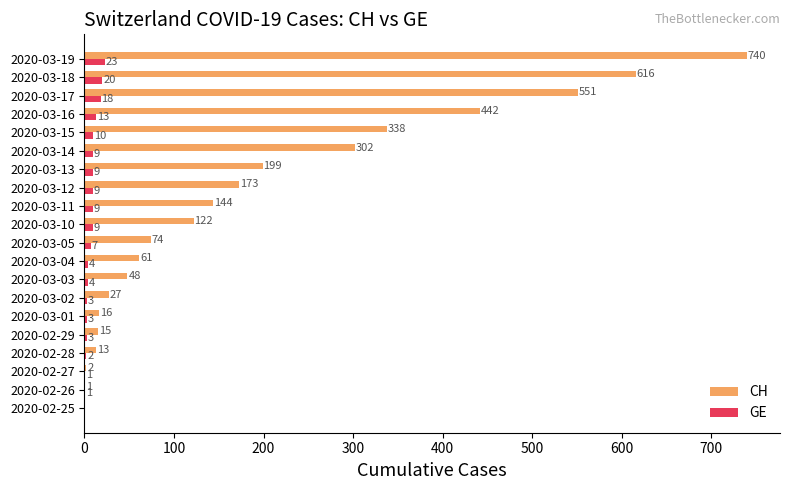

What is the sum of all GE values?

157